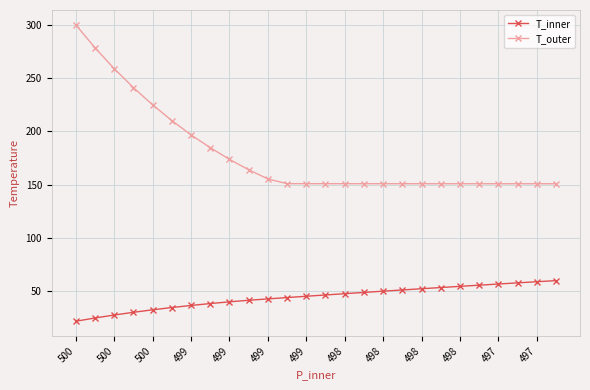

What is the value of the T_inner point at the 9th from the left?

40.2